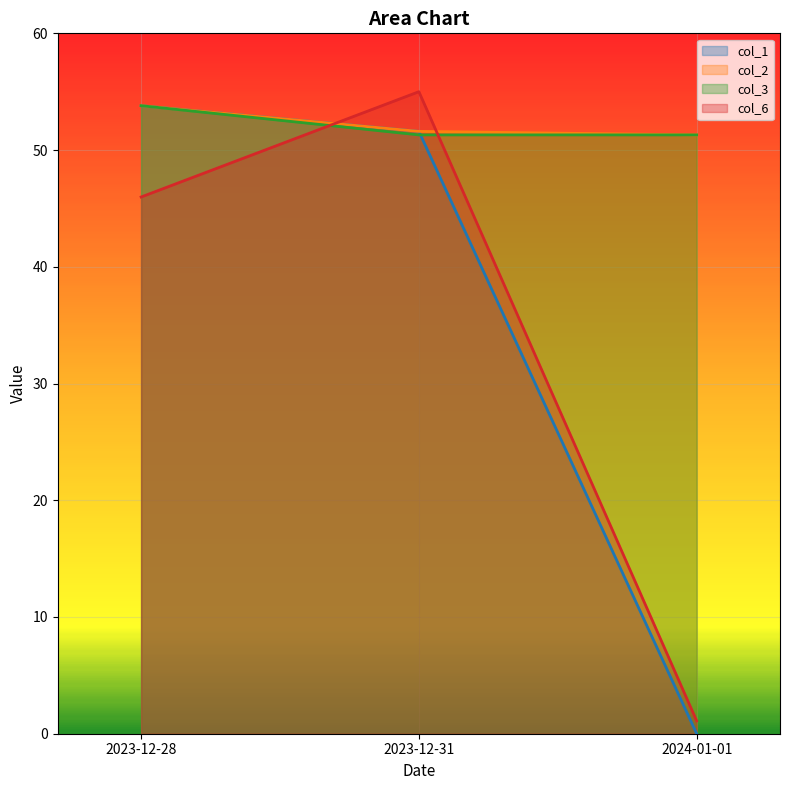

Which category has the highest value in the col_2 series?

2023-12-28